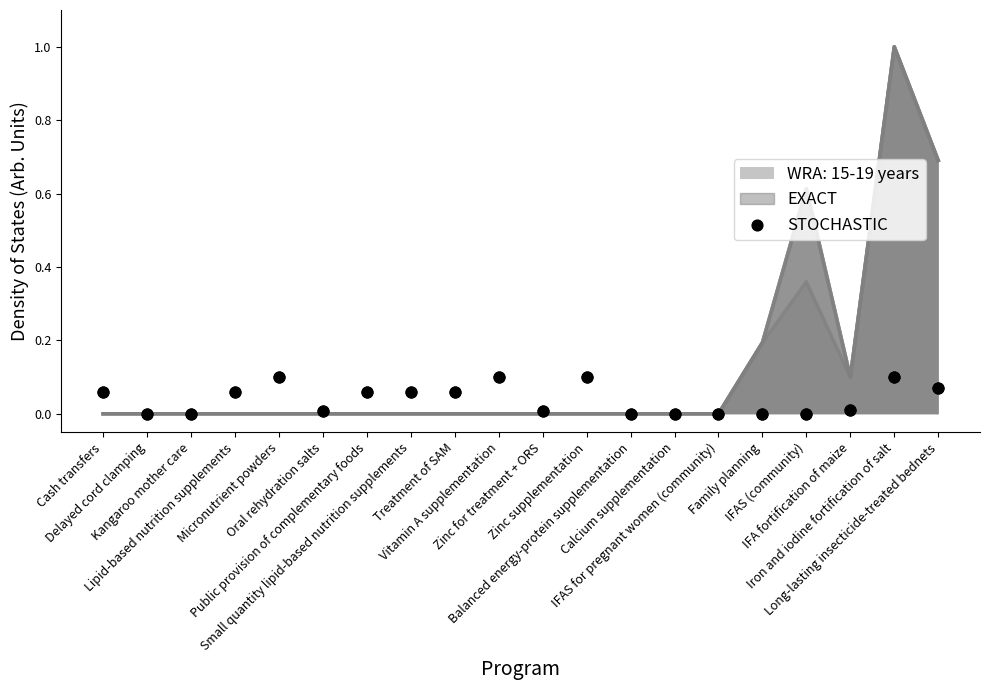

What is the change in value from Vitamin A supplementation to IFAS for pregnant women (community)?

-0.1